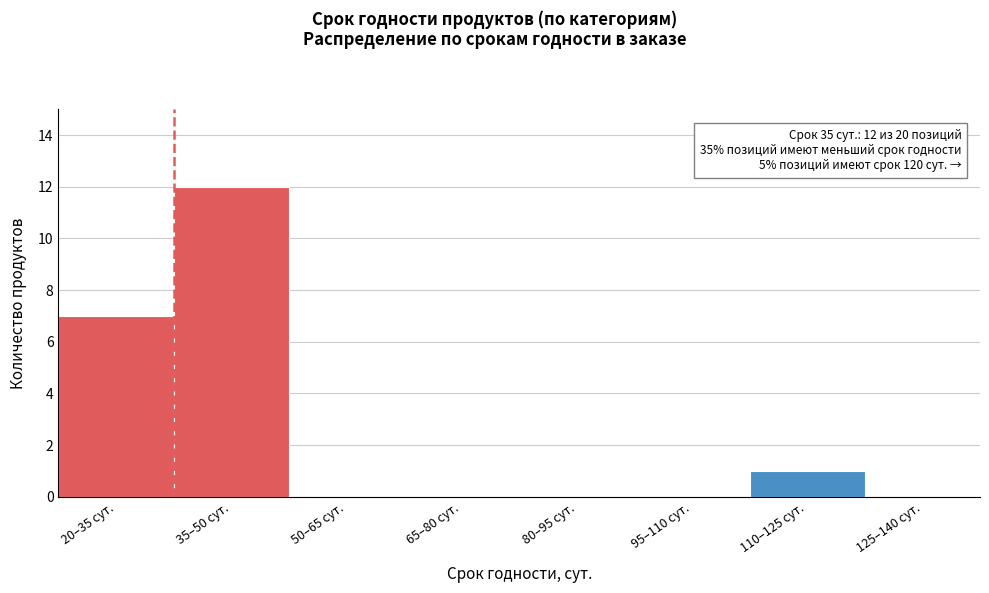

Reading left to right, list all the values displayed in this chart.

20–35 сут.=7	35–50 сут.=12	50–65 сут.=0	65–80 сут.=0	80–95 сут.=0	95–110 сут.=0	110–125 сут.=1	125–140 сут.=0